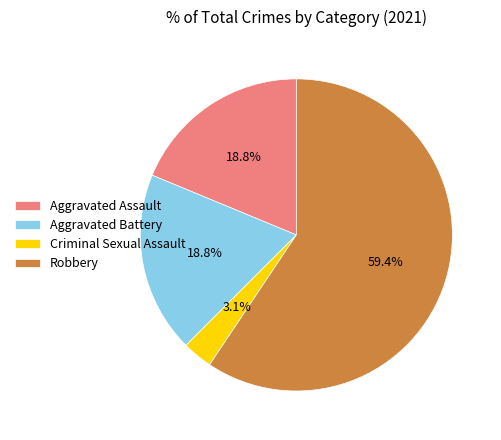

To the nearest percent, what percentage of the pie is Criminal Sexual Assault?

3%